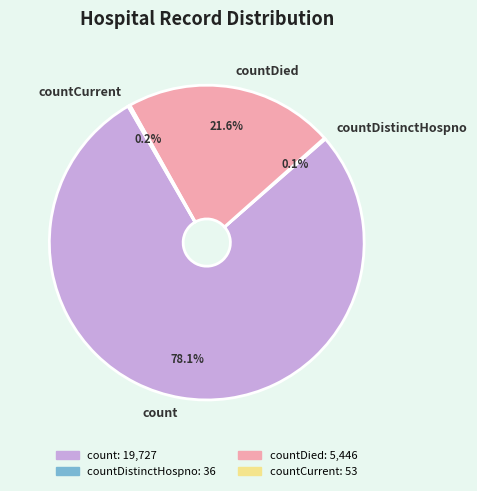

How much of the chart is everything except countDied?

78.4%